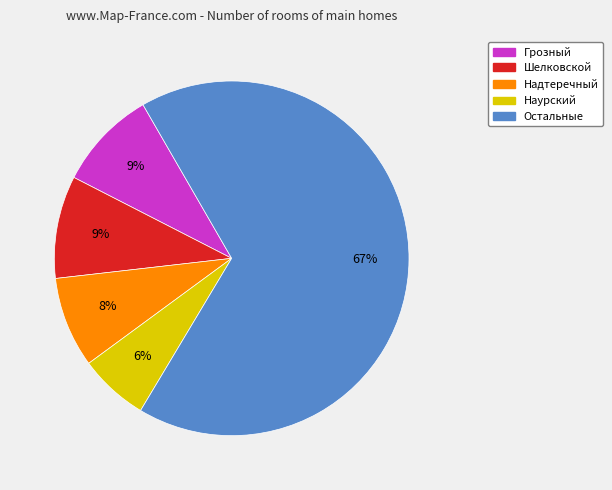

Count the number of slices in the pie.

5